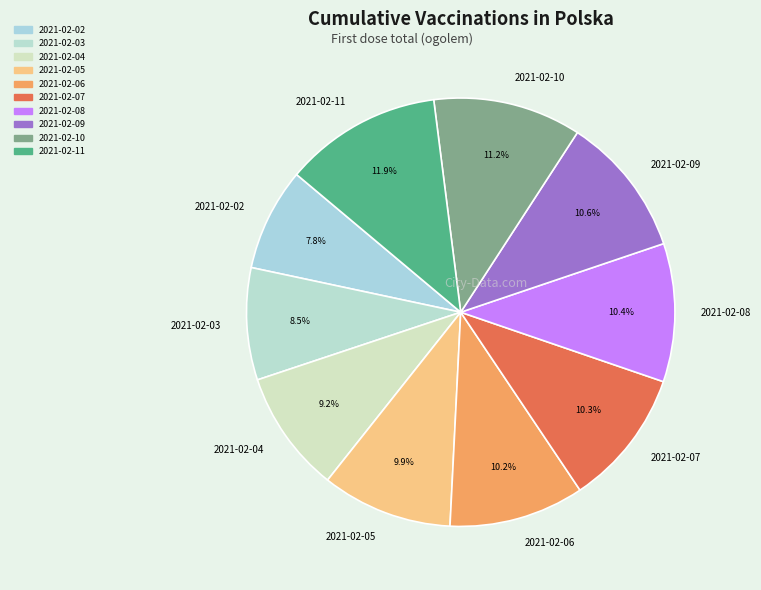

Do 2021-02-06 and 2021-02-04 together represent more than half of the pie?

No